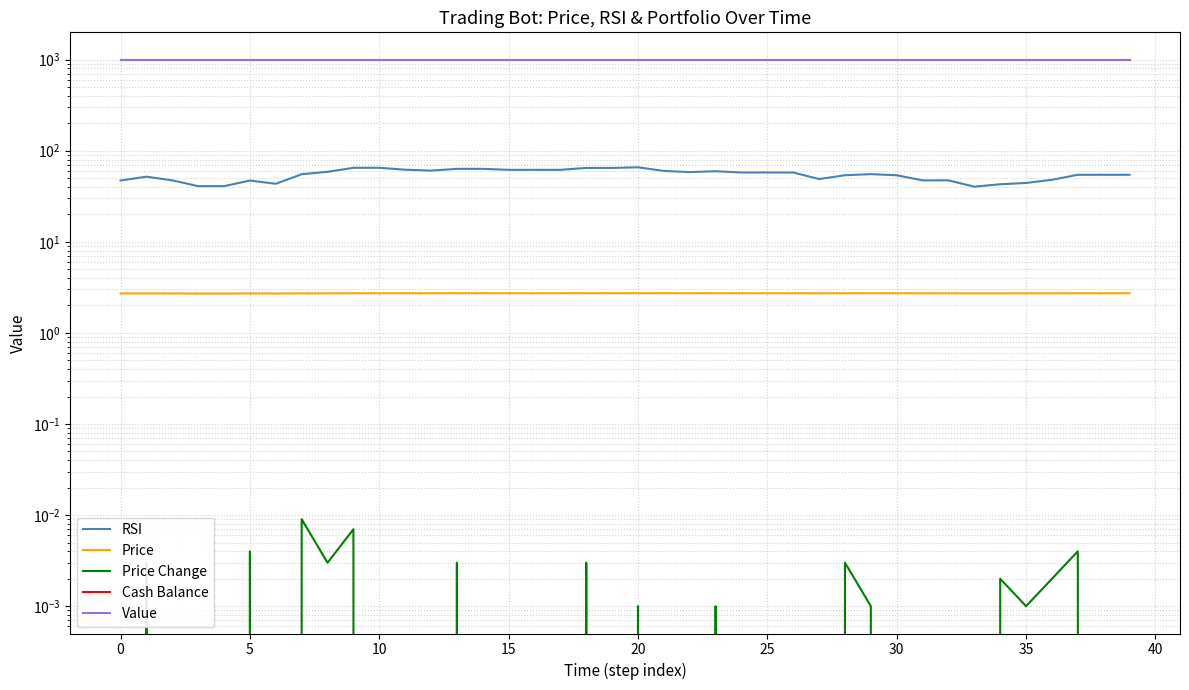

The value of Price at 11 is 0.8. True or false?

False